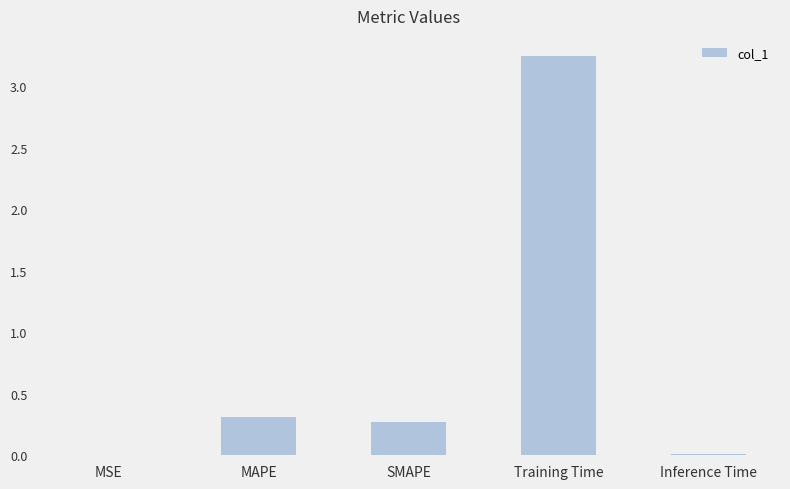

What is the sum of all values?

3.8